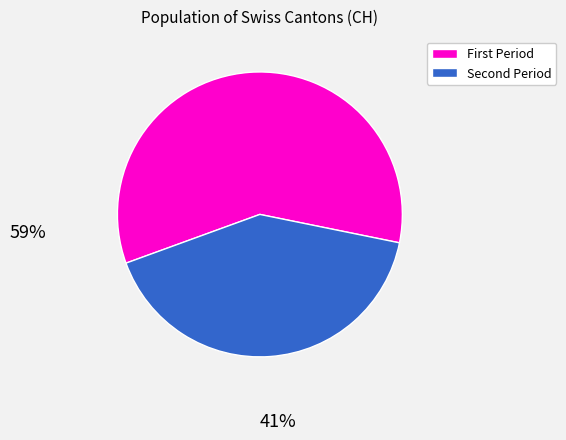

Does any single category account for the majority?

Yes